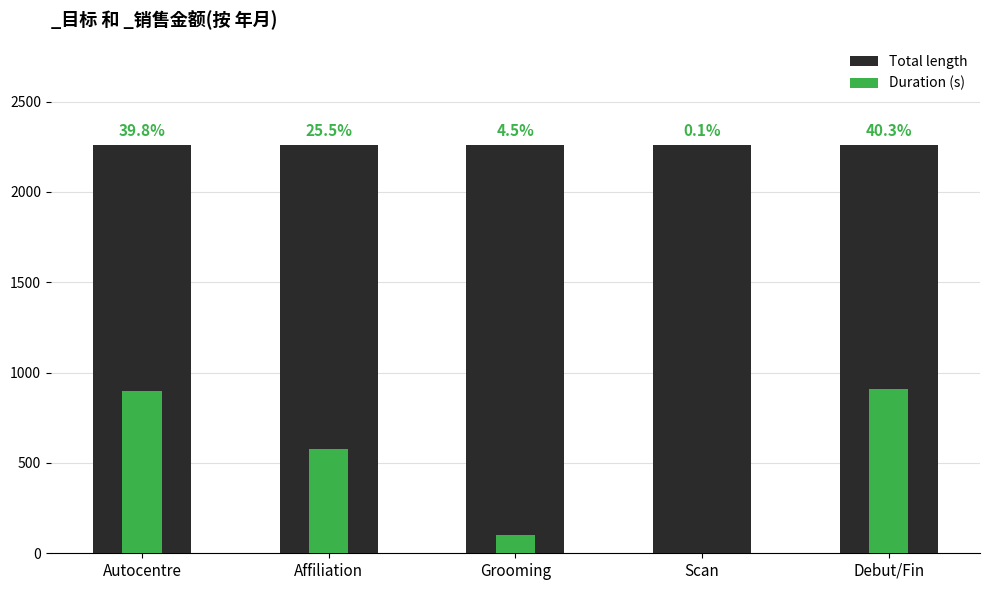

What position from the right is Affiliation?

4